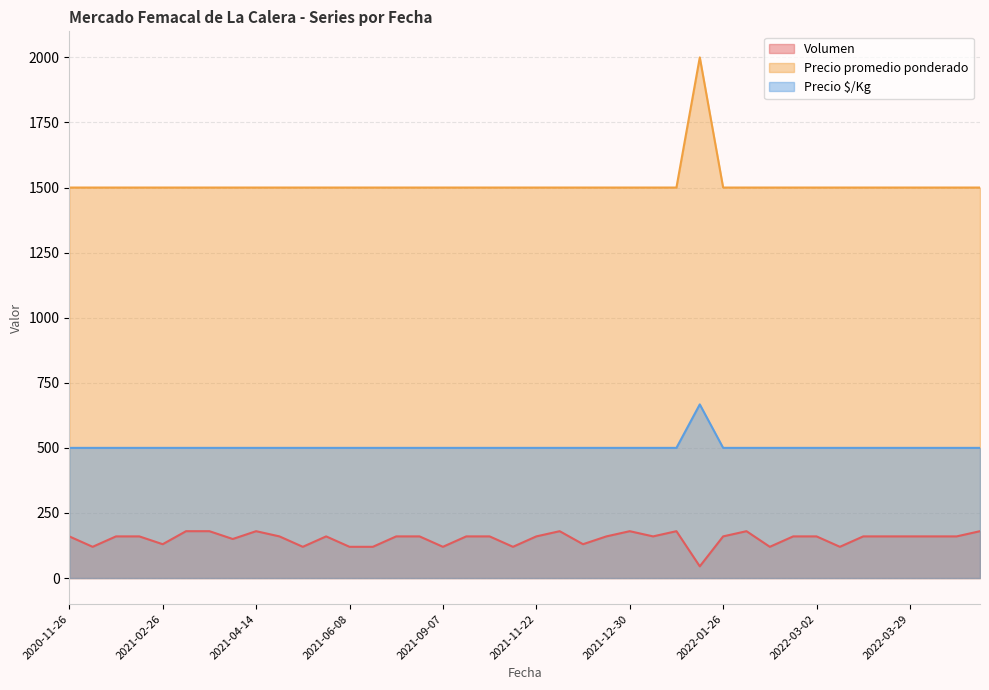

What are all the series names shown in the legend?

Volumen, Precio promedio ponderado, Precio $/Kg